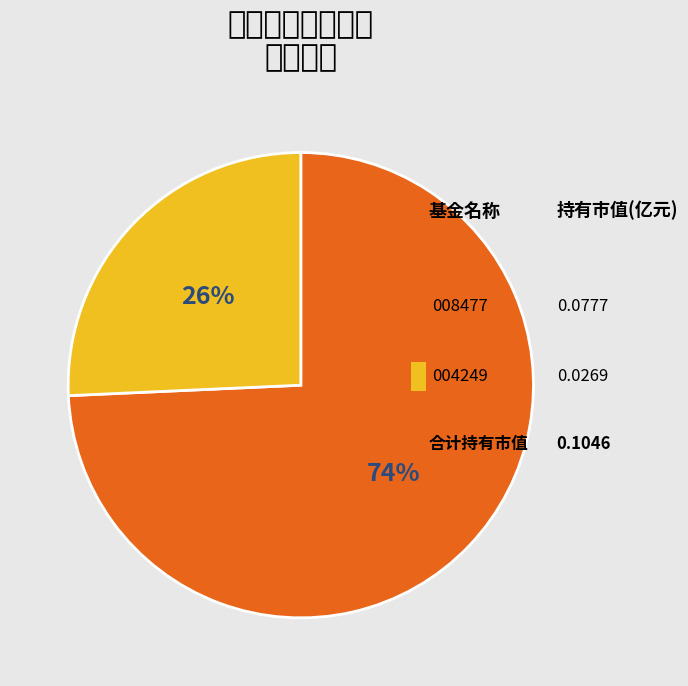

Count the number of slices in the pie.

2